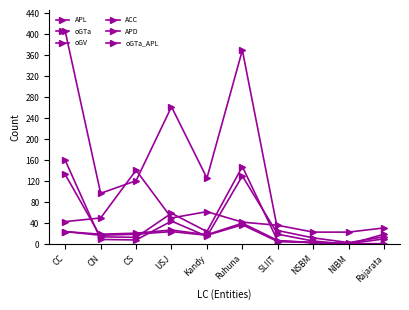

True or false: oGTa has more than 1 points higher than both neighbors.

True